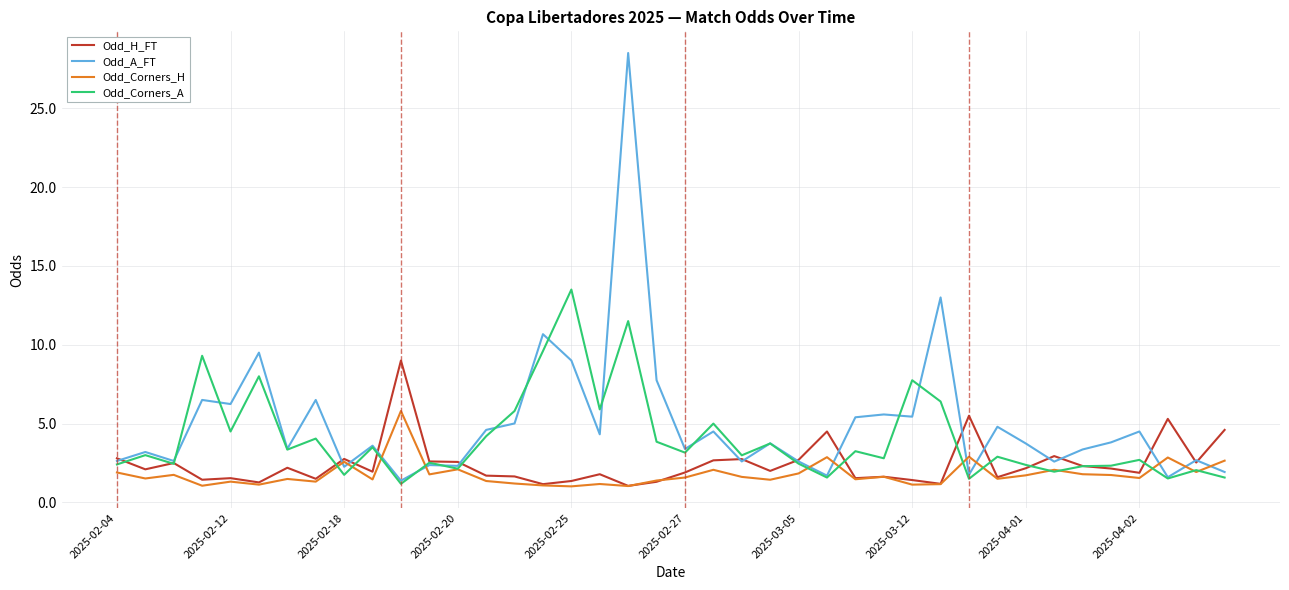

What is the smallest value displayed?

1.0